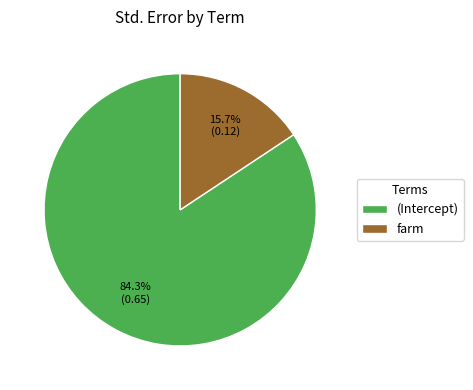

Which slice is the smallest?

farm